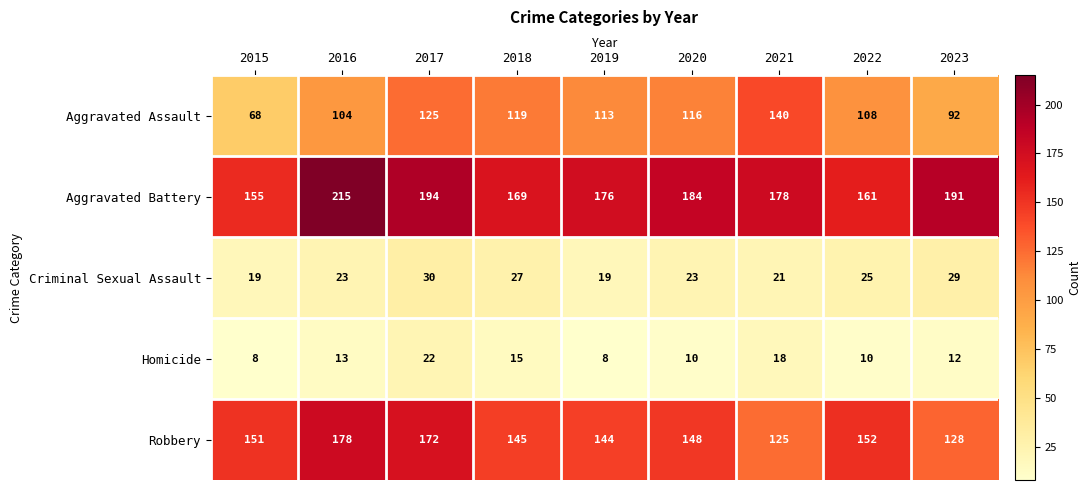

What is the greatest value displayed?

215